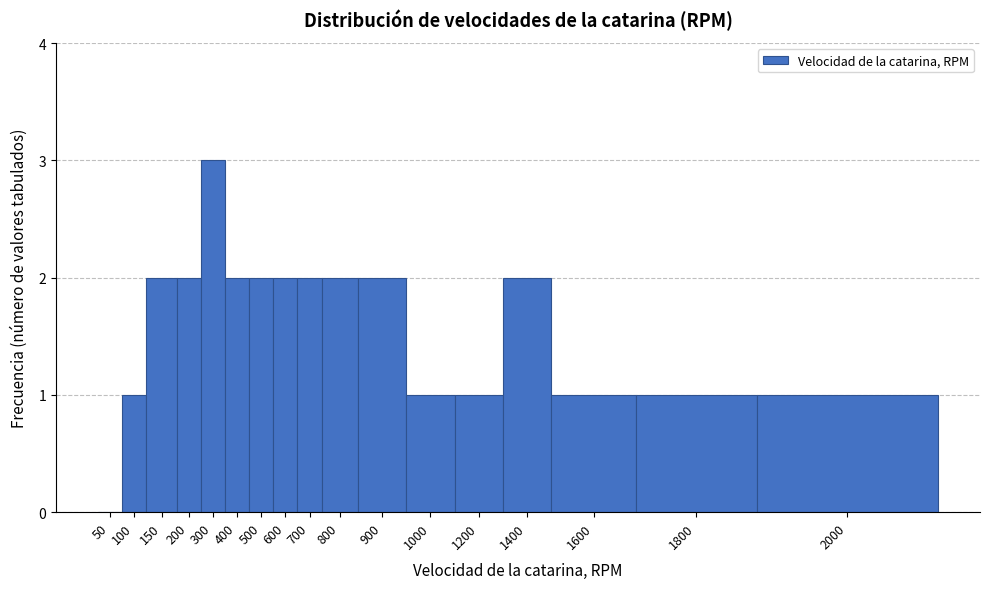

Reading left to right, transcribe all the data shown in this chart.

50=0	100=1	150=2	200=2	300=3	400=2	500=2	600=2	700=2	800=2	900=2	1000=1	1200=1	1400=2	1600=1	1800=1	2000=1